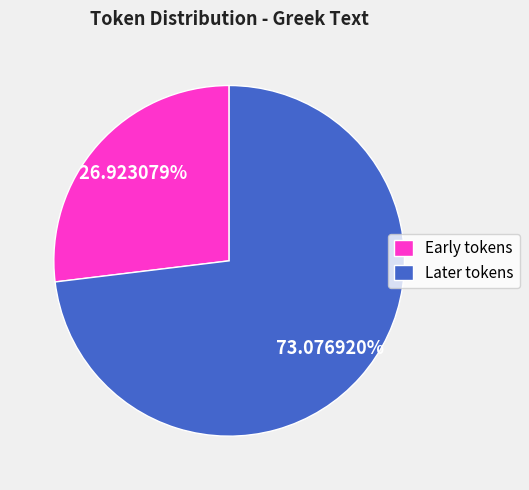

Count the number of slices in the pie.

2